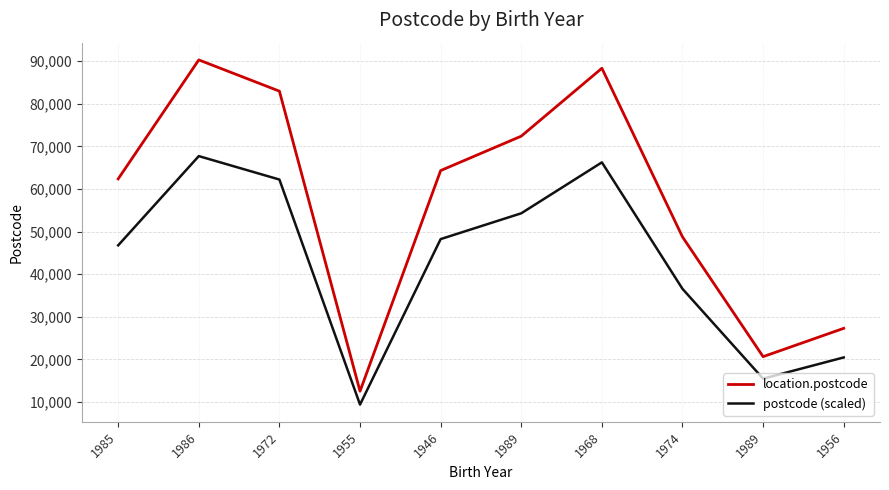

Where is the first local minimum for location.postcode?

1955